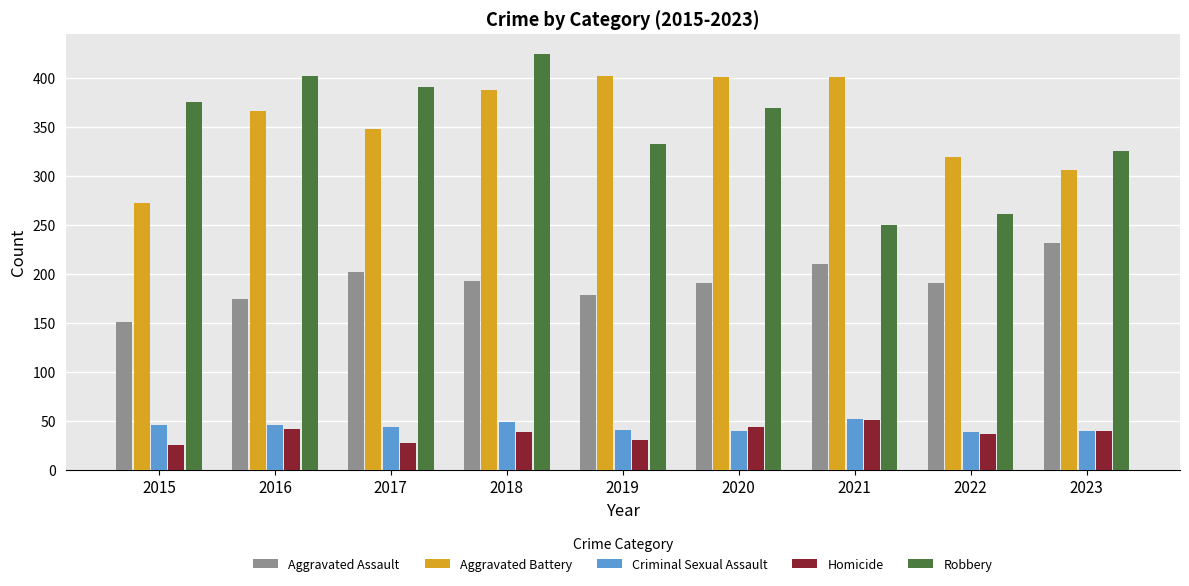

What is the difference between the Criminal Sexual Assault values at 2019 and 2022?

2